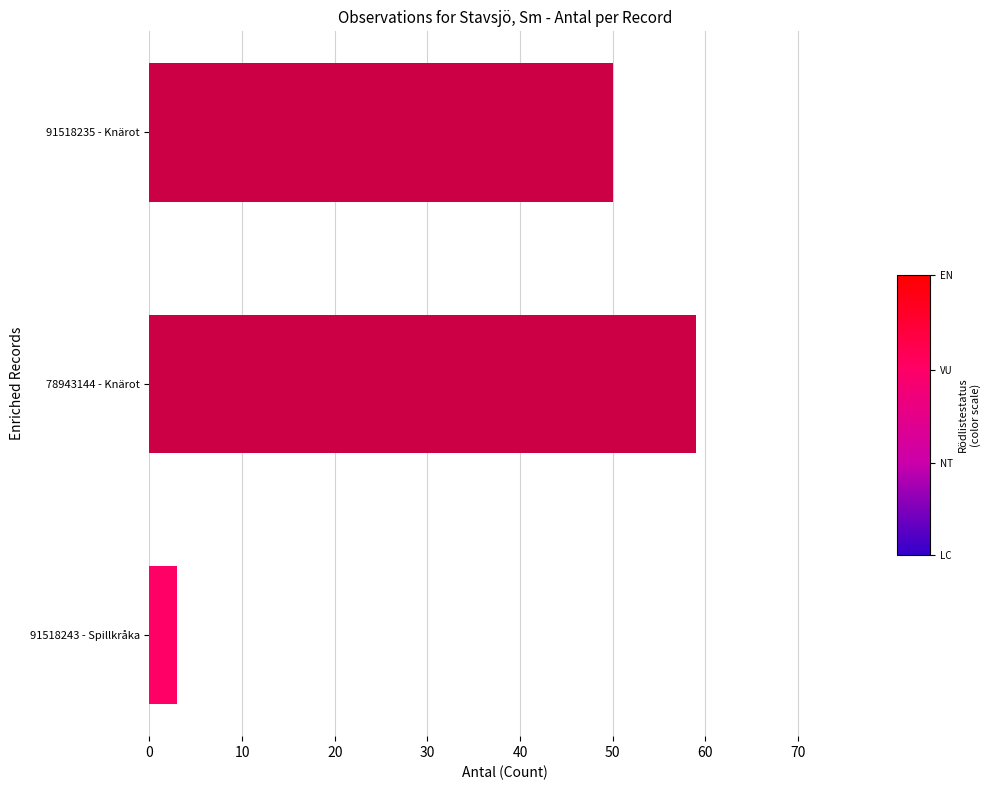

What is the sum of all values?

112